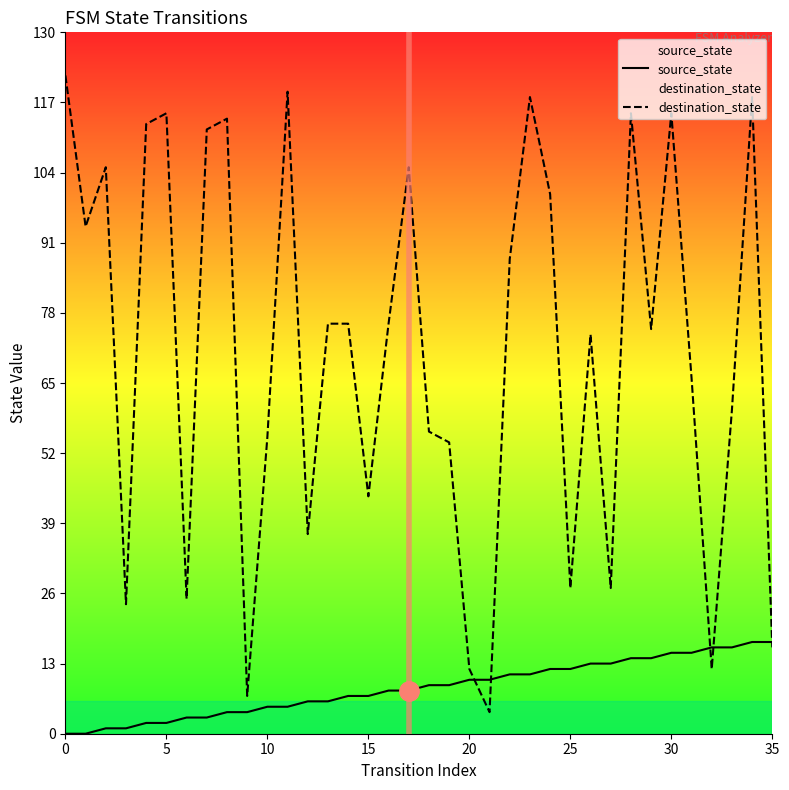

What are all the series names shown in the legend?

source_state, destination_state